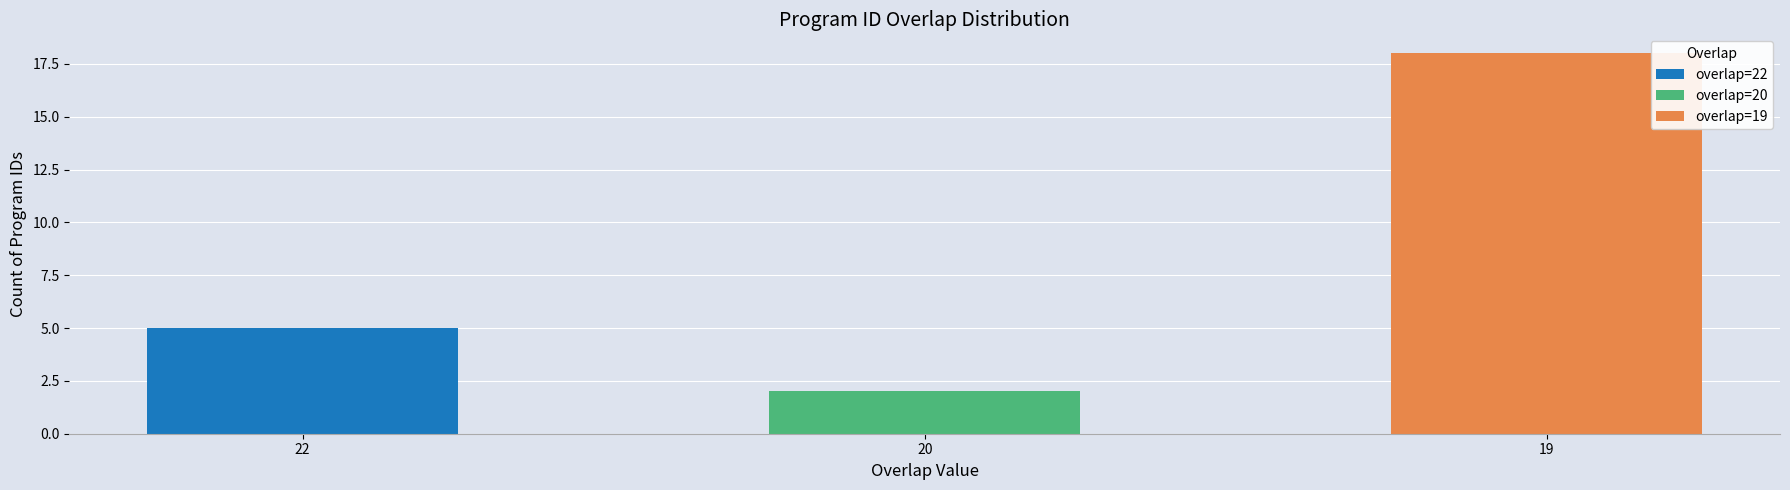

Count the number of data series in this chart.

3